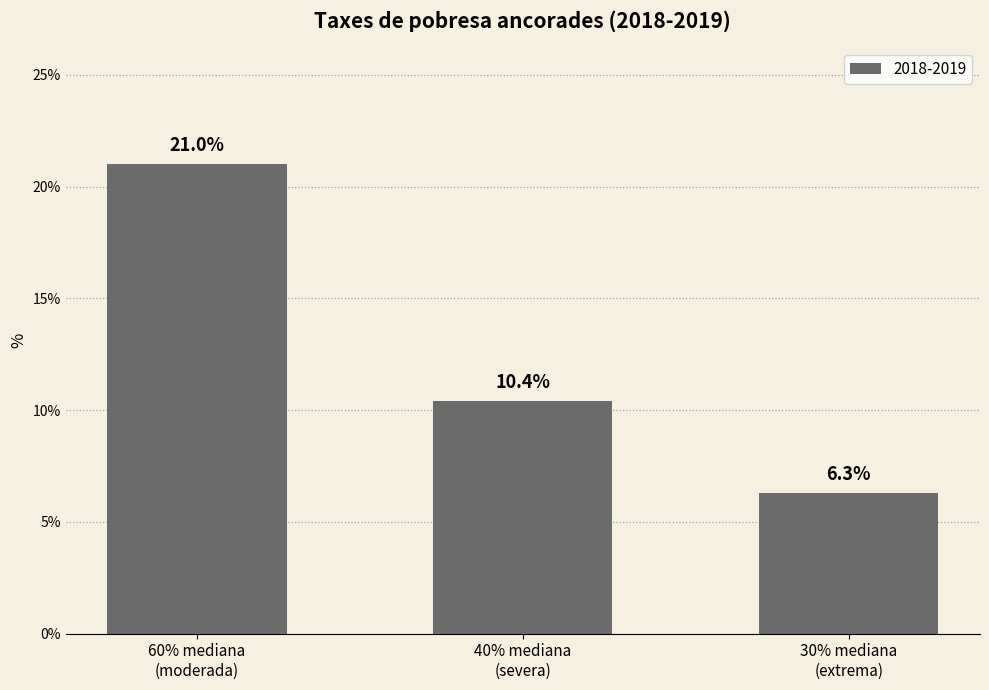

List the labels in order of value, smallest first.

30% mediana
(extrema), 40% mediana
(severa), 60% mediana
(moderada)